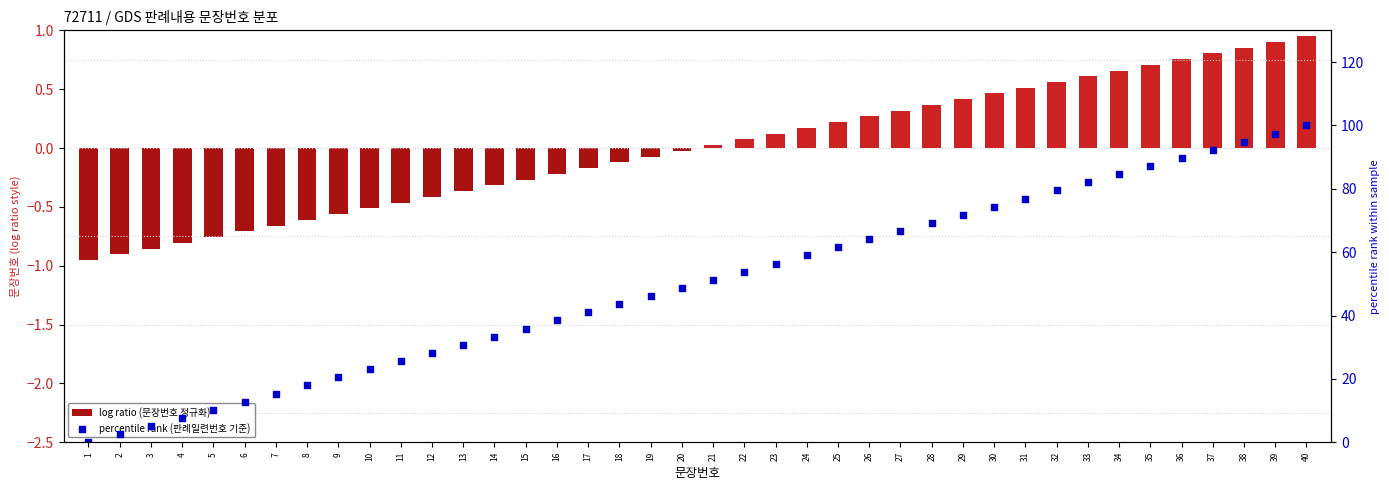

At which category is the sum across all series the highest?

40